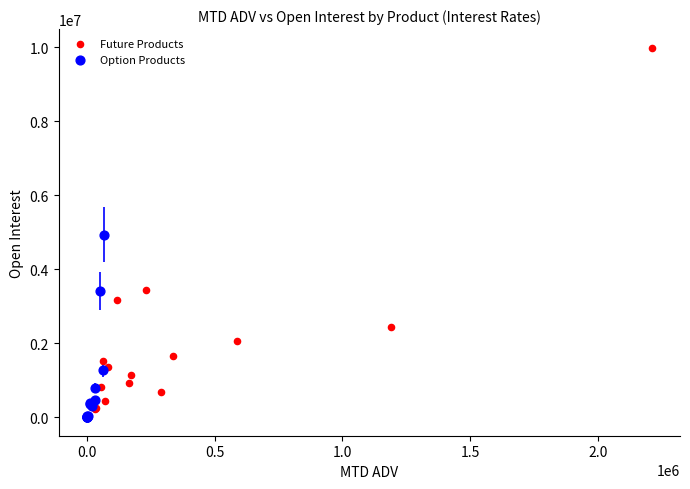

What are all the series names shown in the legend?

Future Products, Option Products